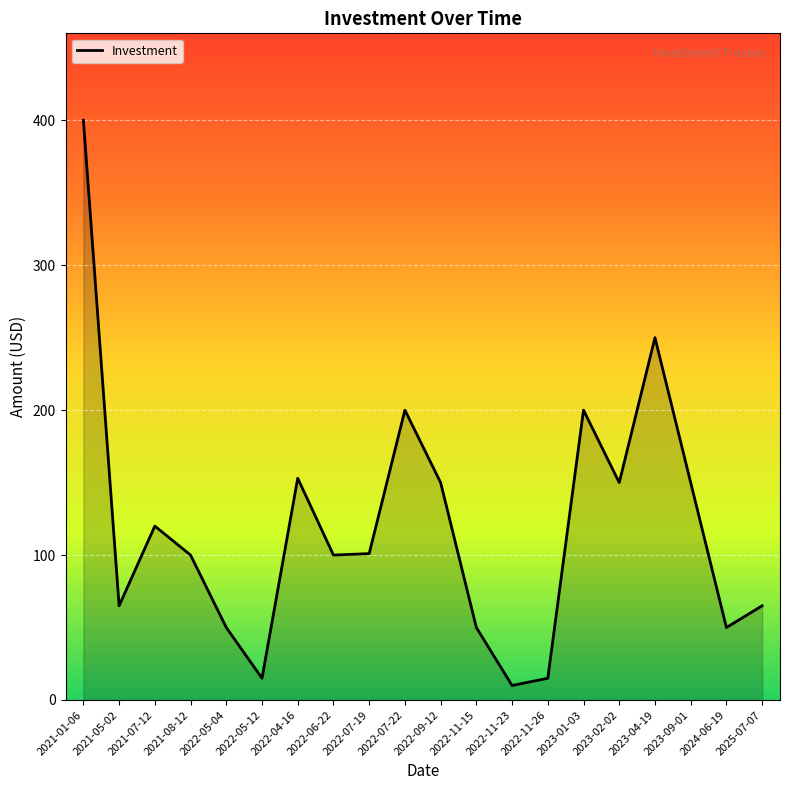

Between 2022-09-12 and 2022-06-22, which is larger?

2022-09-12